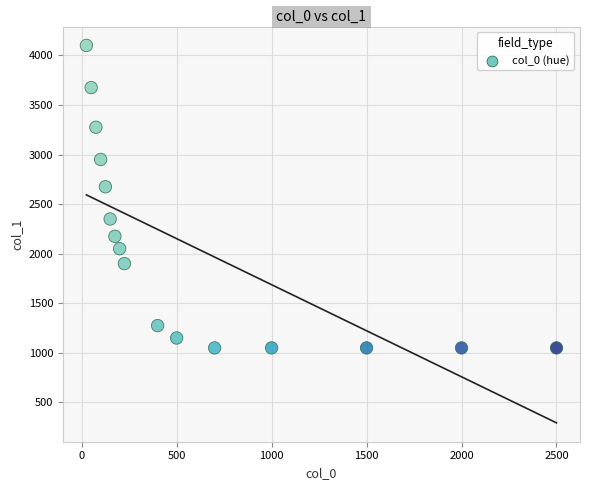

What is the range of X values (max minus min)?

2475